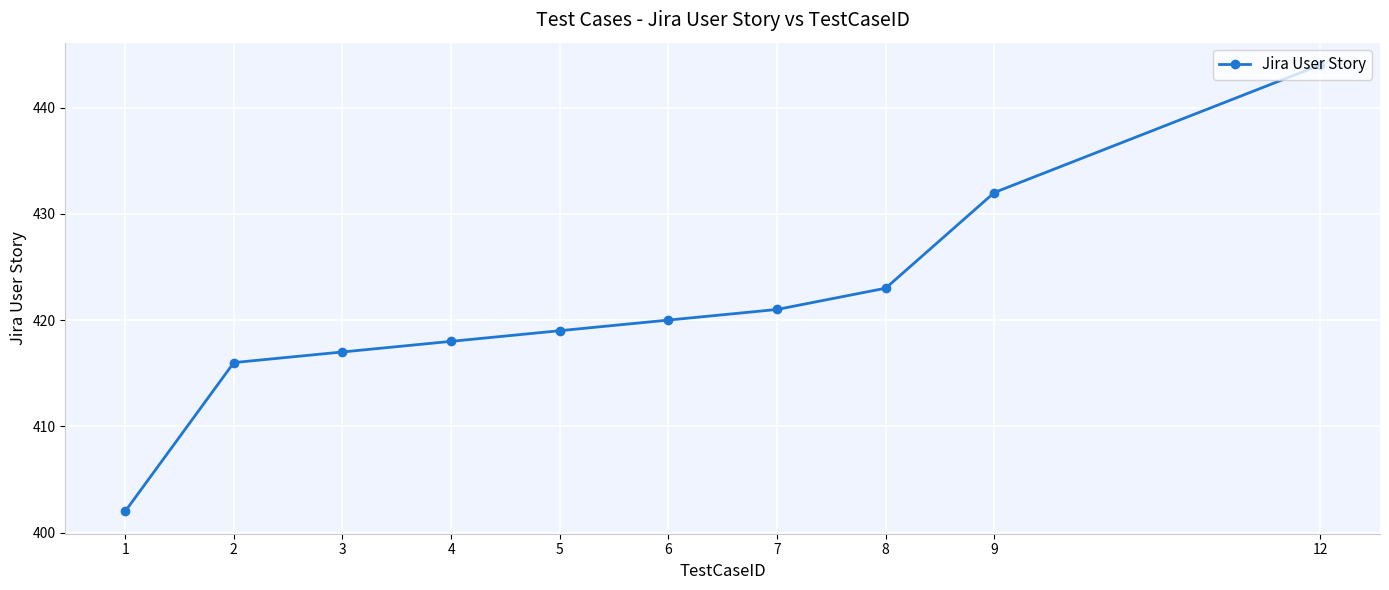

Read the value at 8.

423